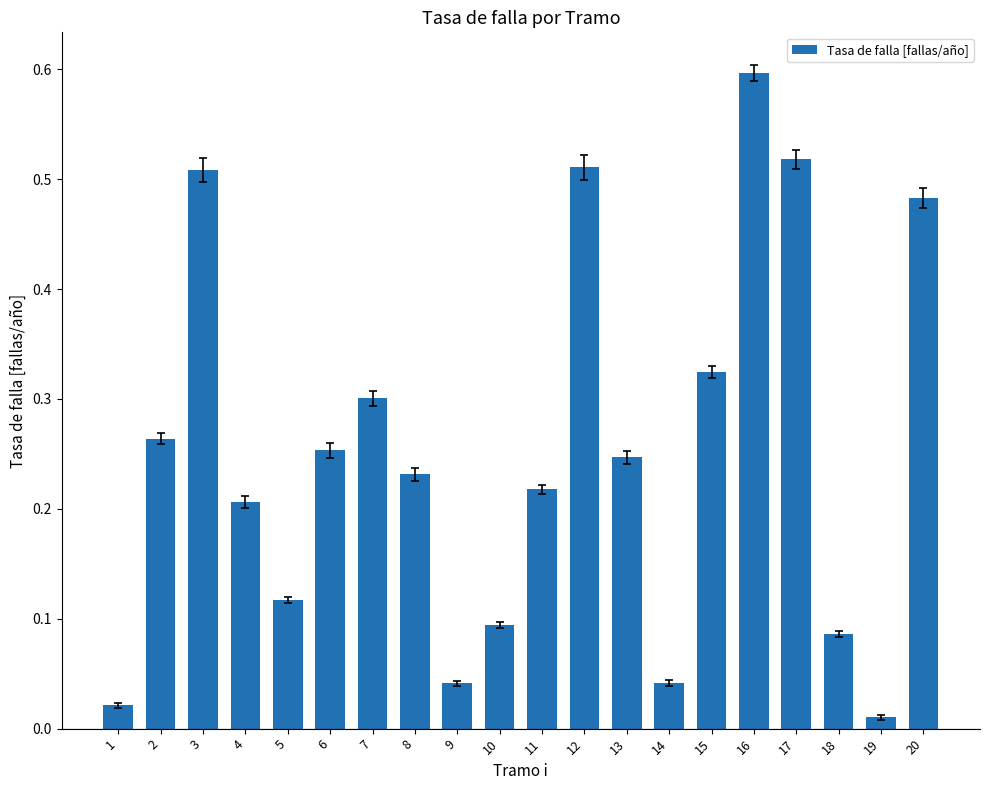

What is the maximum value shown in the chart?

0.6